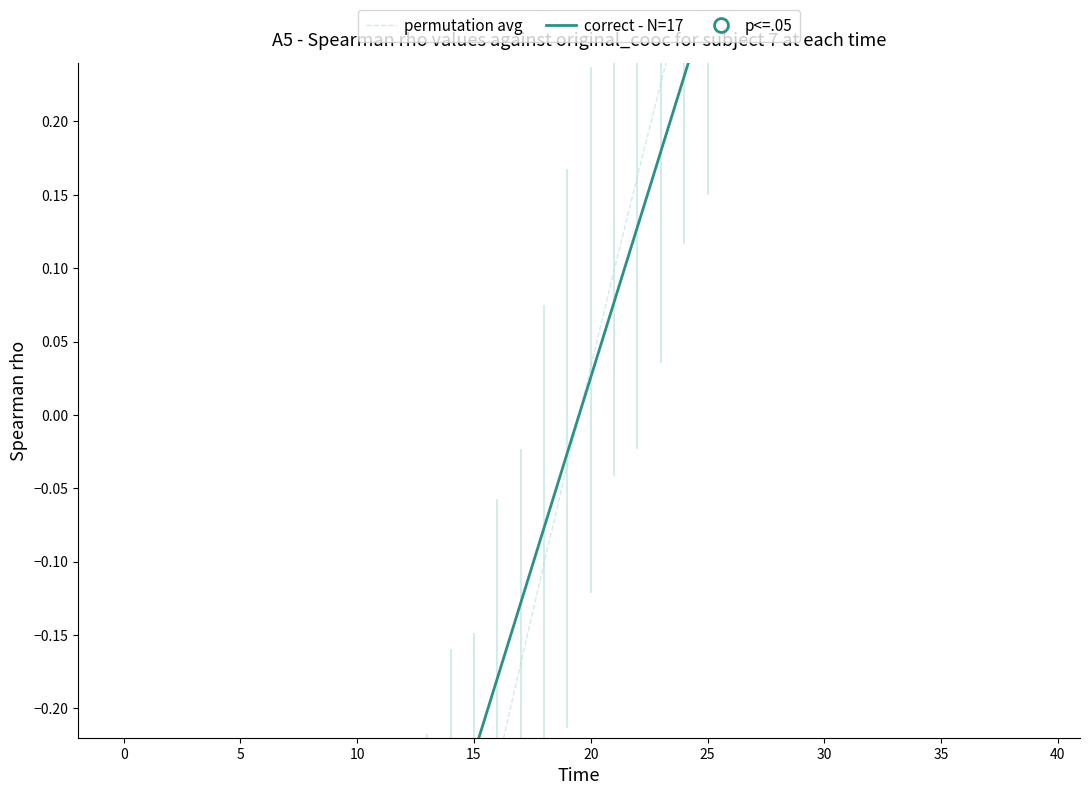

What is the value of the permutation avg point at the 15th from the left?

-0.4